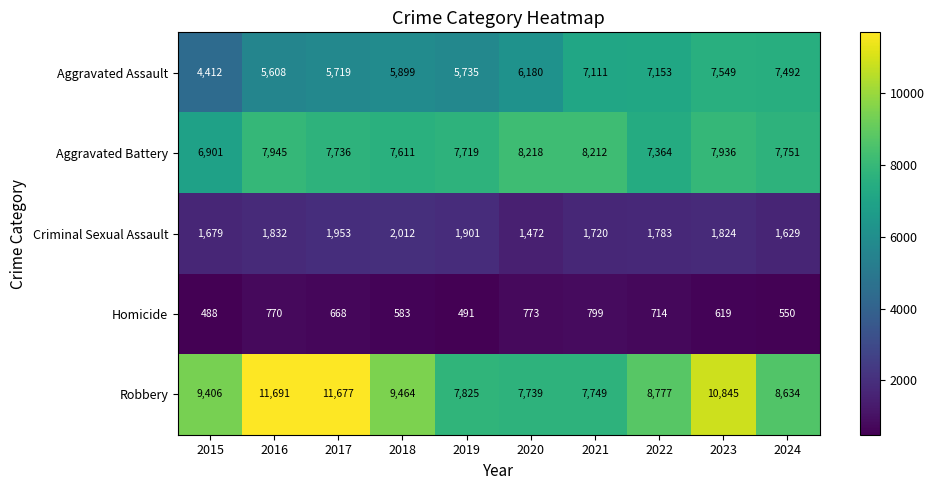

Between 2020 and 2021, which series saw the biggest shift?

Aggravated Assault